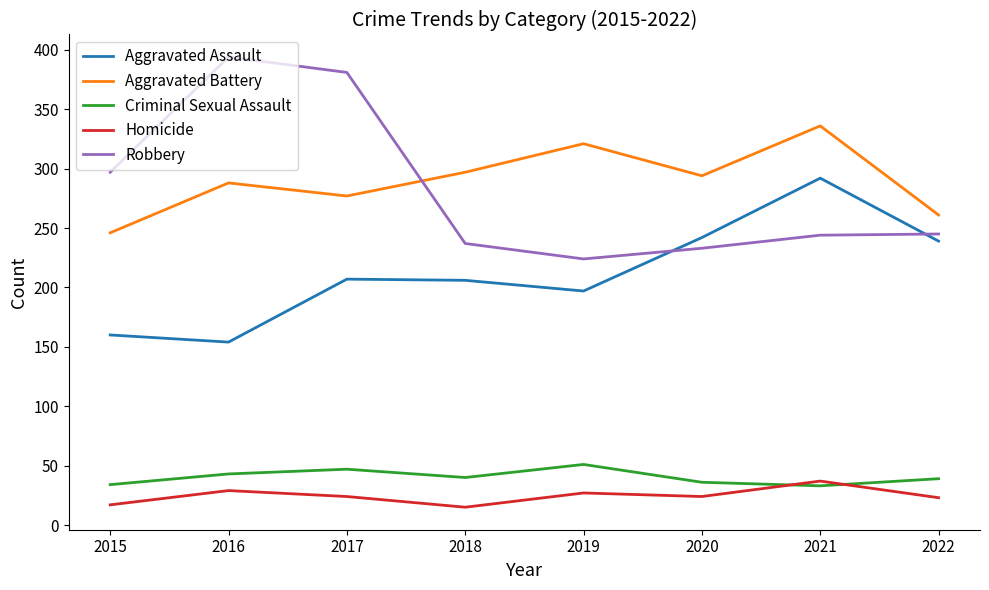

What is the approximate value of Robbery at 2020?

233